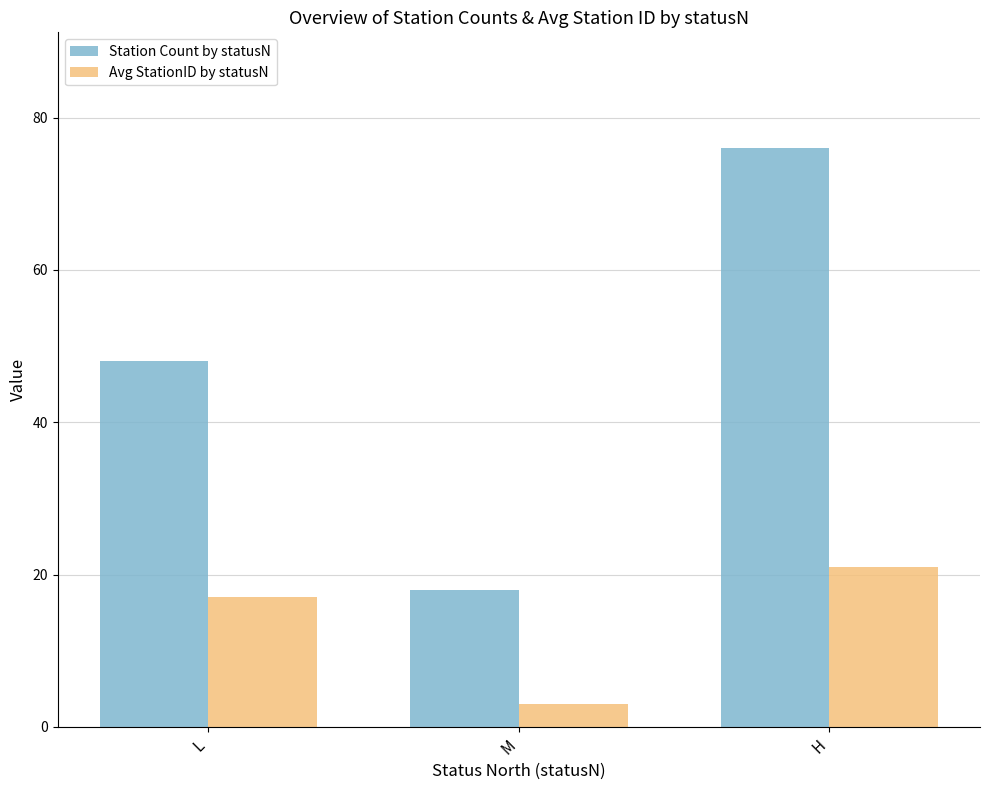

True or false: Avg StationID by statusN has a value of 30 at H.

False